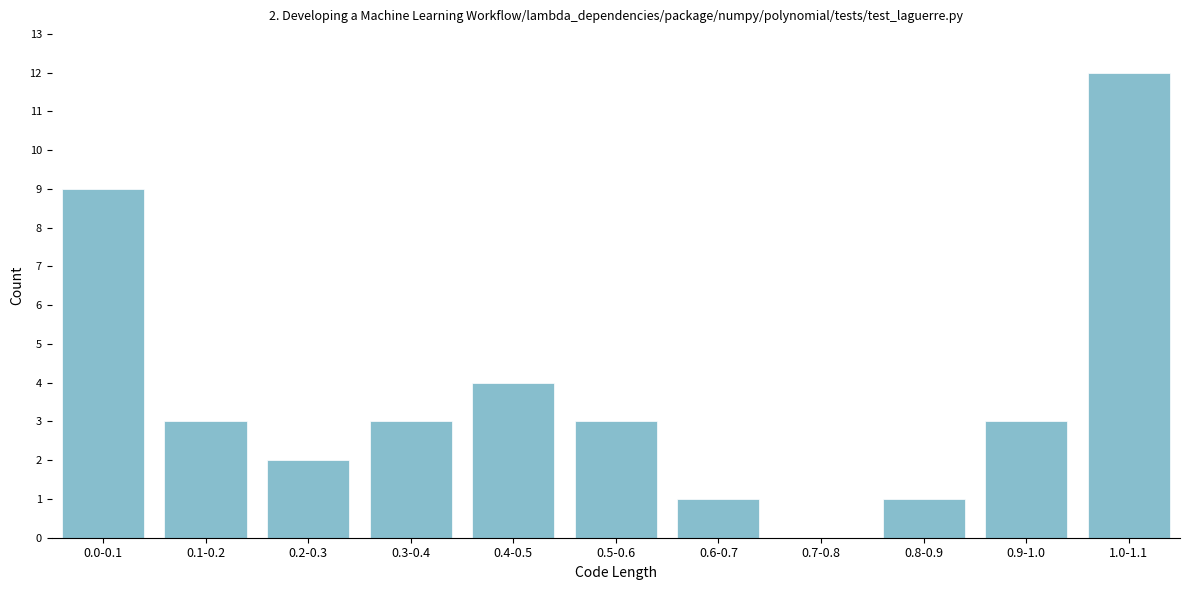

Reading right to left, extract all data points from this chart.

1.0-1.1=12	0.9-1.0=3	0.8-0.9=1	0.7-0.8=0	0.6-0.7=1	0.5-0.6=3	0.4-0.5=4	0.3-0.4=3	0.2-0.3=2	0.1-0.2=3	0.0-0.1=9